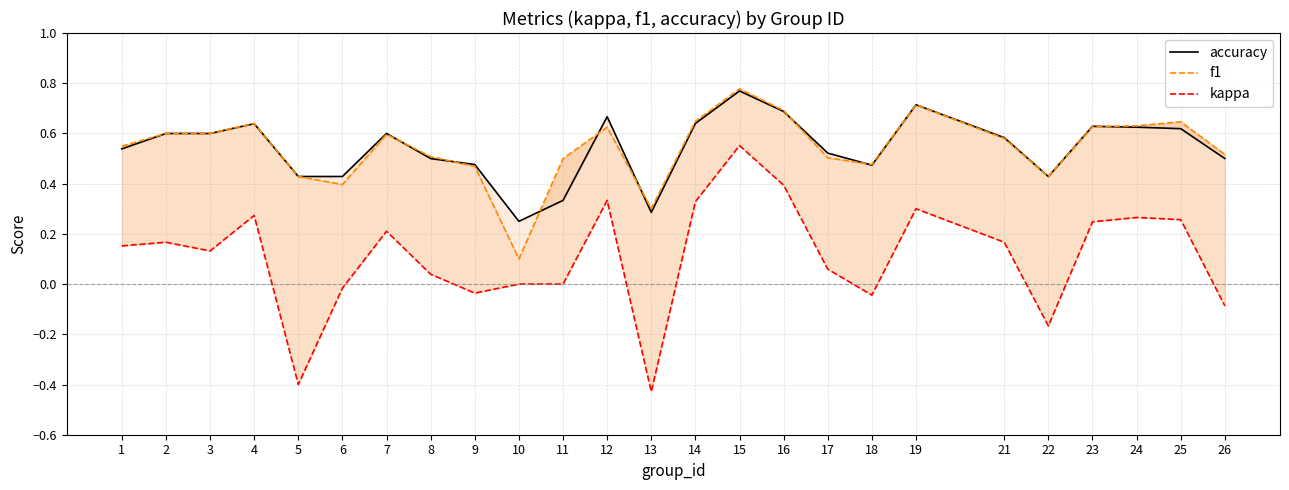

Where is the first local minimum for kappa?

3